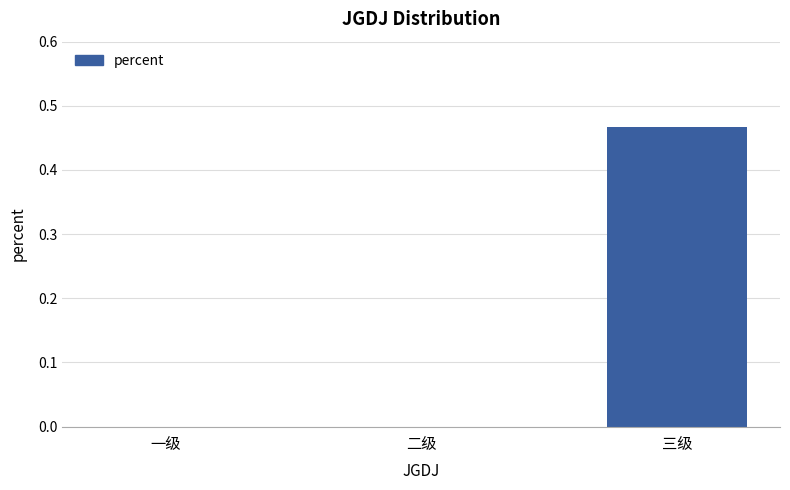

The chart shows a value of 0.1 at 三级. True or false?

False